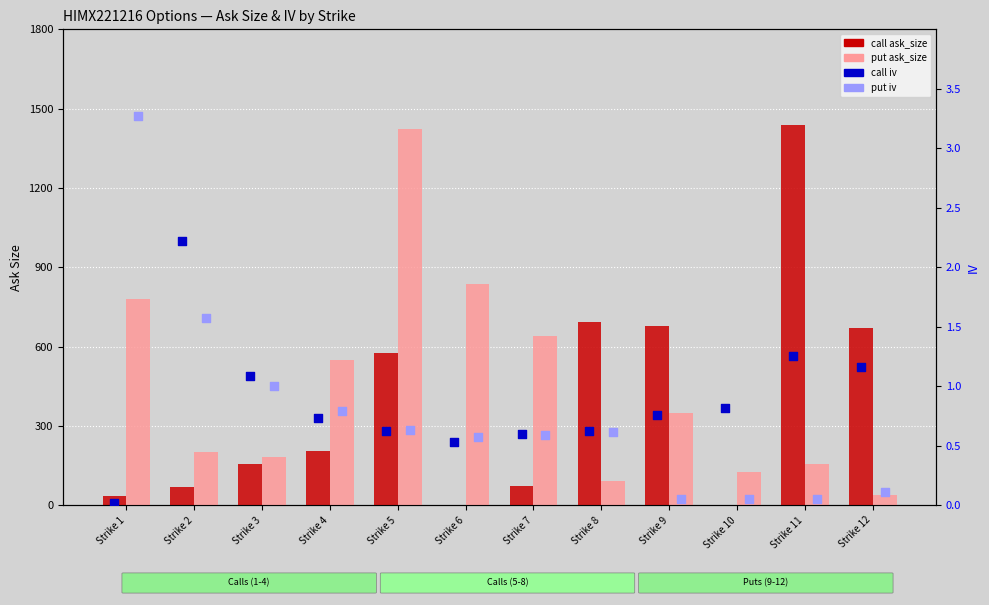

At which category is the sum across all series the highest?

Strike 5